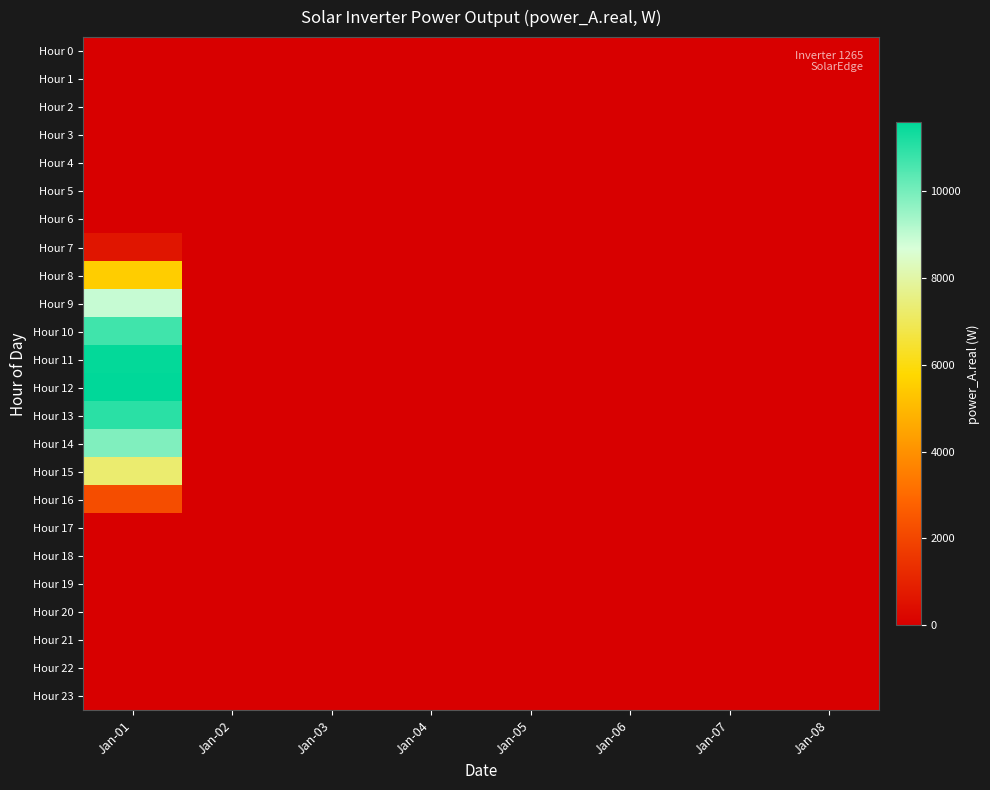

Reading left to right, list all the values displayed in this chart.

Hour 0: Jan-01=0.0	Jan-02=0.0	Jan-03=0.0	Jan-04=0.0	Jan-05=0.0	Jan-06=0.0	Jan-07=0.0	Jan-08=0.0
Hour 1: Jan-01=0.0	Jan-02=0.0	Jan-03=0.0	Jan-04=0.0	Jan-05=0.0	Jan-06=0.0	Jan-07=0.0	Jan-08=0.0
Hour 2: Jan-01=0.0	Jan-02=0.0	Jan-03=0.0	Jan-04=0.0	Jan-05=0.0	Jan-06=0.0	Jan-07=0.0	Jan-08=0.0
Hour 3: Jan-01=0.0	Jan-02=0.0	Jan-03=0.0	Jan-04=0.0	Jan-05=0.0	Jan-06=0.0	Jan-07=0.0	Jan-08=0.0
Hour 4: Jan-01=0.0	Jan-02=0.0	Jan-03=0.0	Jan-04=0.0	Jan-05=0.0	Jan-06=0.0	Jan-07=0.0	Jan-08=0.0
Hour 5: Jan-01=0.0	Jan-02=0.0	Jan-03=0.0	Jan-04=0.0	Jan-05=0.0	Jan-06=0.0	Jan-07=0.0	Jan-08=0.0
Hour 6: Jan-01=0.0	Jan-02=0.0	Jan-03=0.0	Jan-04=0.0	Jan-05=0.0	Jan-06=0.0	Jan-07=0.0	Jan-08=0.0
Hour 7: Jan-01=621.9	Jan-02=0.0	Jan-03=0.0	Jan-04=0.0	Jan-05=0.0	Jan-06=0.0	Jan-07=0.0	Jan-08=0.0
Hour 8: Jan-01=5514.6	Jan-02=0.0	Jan-03=0.0	Jan-04=0.0	Jan-05=0.0	Jan-06=0.0	Jan-07=0.0	Jan-08=0.0
Hour 9: Jan-01=8923.0	Jan-02=0.0	Jan-03=0.0	Jan-04=0.0	Jan-05=0.0	Jan-06=0.0	Jan-07=0.0	Jan-08=0.0
Hour 10: Jan-01=10701.5	Jan-02=0.0	Jan-03=0.0	Jan-04=0.0	Jan-05=0.0	Jan-06=0.0	Jan-07=0.0	Jan-08=0.0
Hour 11: Jan-01=11522.3	Jan-02=0.0	Jan-03=0.0	Jan-04=0.0	Jan-05=0.0	Jan-06=0.0	Jan-07=0.0	Jan-08=0.0
Hour 12: Jan-01=11583.0	Jan-02=0.0	Jan-03=0.0	Jan-04=0.0	Jan-05=0.0	Jan-06=0.0	Jan-07=0.0	Jan-08=0.0
Hour 13: Jan-01=11005.6	Jan-02=0.0	Jan-03=0.0	Jan-04=0.0	Jan-05=0.0	Jan-06=0.0	Jan-07=0.0	Jan-08=0.0
Hour 14: Jan-01=9856.6	Jan-02=0.0	Jan-03=0.0	Jan-04=0.0	Jan-05=0.0	Jan-06=0.0	Jan-07=0.0	Jan-08=0.0
Hour 15: Jan-01=7277.2	Jan-02=0.0	Jan-03=0.0	Jan-04=0.0	Jan-05=0.0	Jan-06=0.0	Jan-07=0.0	Jan-08=0.0
Hour 16: Jan-01=2206.5	Jan-02=0.0	Jan-03=0.0	Jan-04=0.0	Jan-05=0.0	Jan-06=0.0	Jan-07=0.0	Jan-08=0.0
Hour 17: Jan-01=0.0	Jan-02=0.0	Jan-03=0.0	Jan-04=0.0	Jan-05=0.0	Jan-06=0.0	Jan-07=0.0	Jan-08=0.0
Hour 18: Jan-01=0.0	Jan-02=0.0	Jan-03=0.0	Jan-04=0.0	Jan-05=0.0	Jan-06=0.0	Jan-07=0.0	Jan-08=0.0
Hour 19: Jan-01=0.0	Jan-02=0.0	Jan-03=0.0	Jan-04=0.0	Jan-05=0.0	Jan-06=0.0	Jan-07=0.0	Jan-08=0.0
Hour 20: Jan-01=0.0	Jan-02=0.0	Jan-03=0.0	Jan-04=0.0	Jan-05=0.0	Jan-06=0.0	Jan-07=0.0	Jan-08=0.0
Hour 21: Jan-01=0.0	Jan-02=0.0	Jan-03=0.0	Jan-04=0.0	Jan-05=0.0	Jan-06=0.0	Jan-07=0.0	Jan-08=0.0
Hour 22: Jan-01=0.0	Jan-02=0.0	Jan-03=0.0	Jan-04=0.0	Jan-05=0.0	Jan-06=0.0	Jan-07=0.0	Jan-08=0.0
Hour 23: Jan-01=0.0	Jan-02=0.0	Jan-03=0.0	Jan-04=0.0	Jan-05=0.0	Jan-06=0.0	Jan-07=0.0	Jan-08=0.0